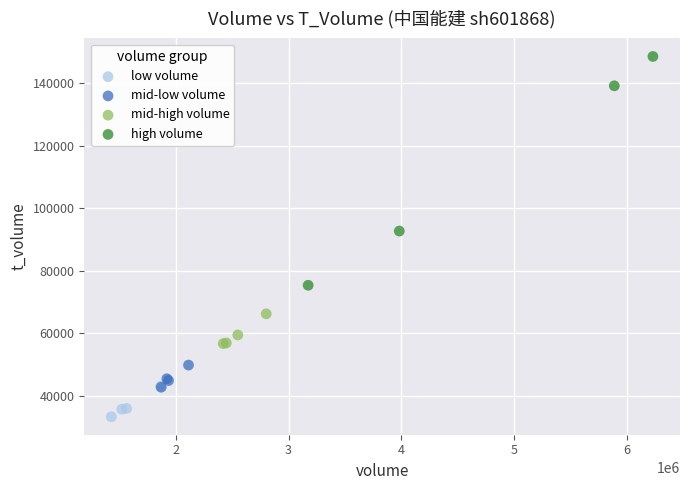

What are all the series names shown in the legend?

low volume, mid-low volume, mid-high volume, high volume